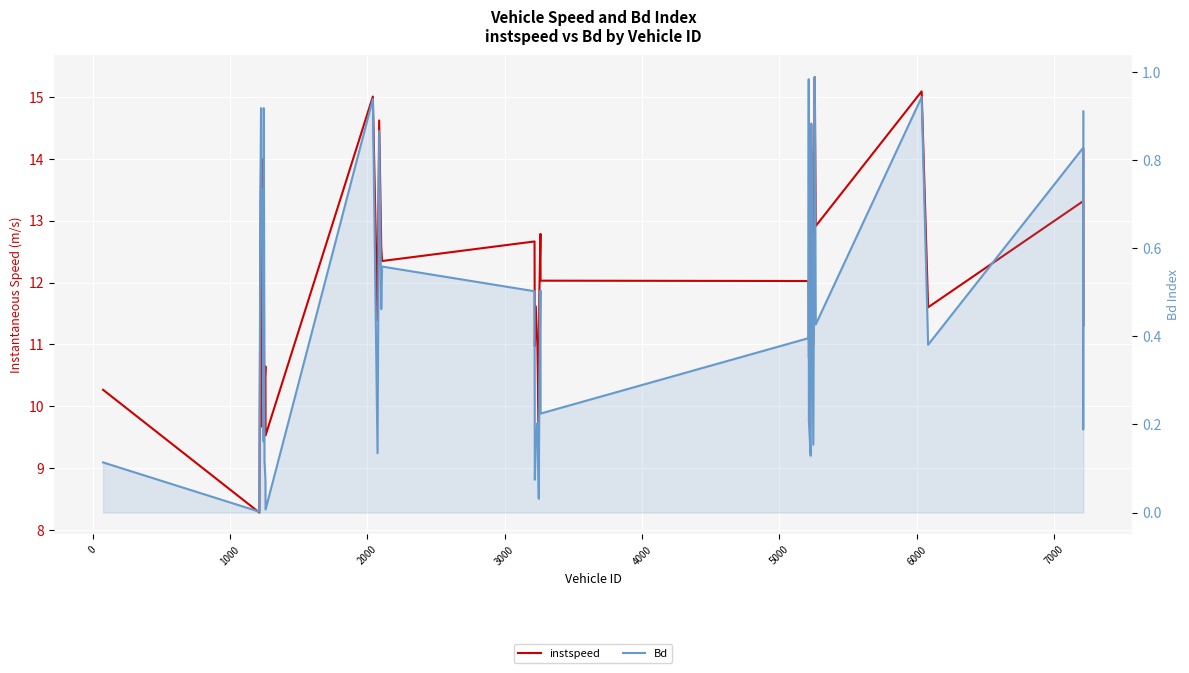

In instspeed, how many points are higher than both neighbors (excluding endpoints)?

13